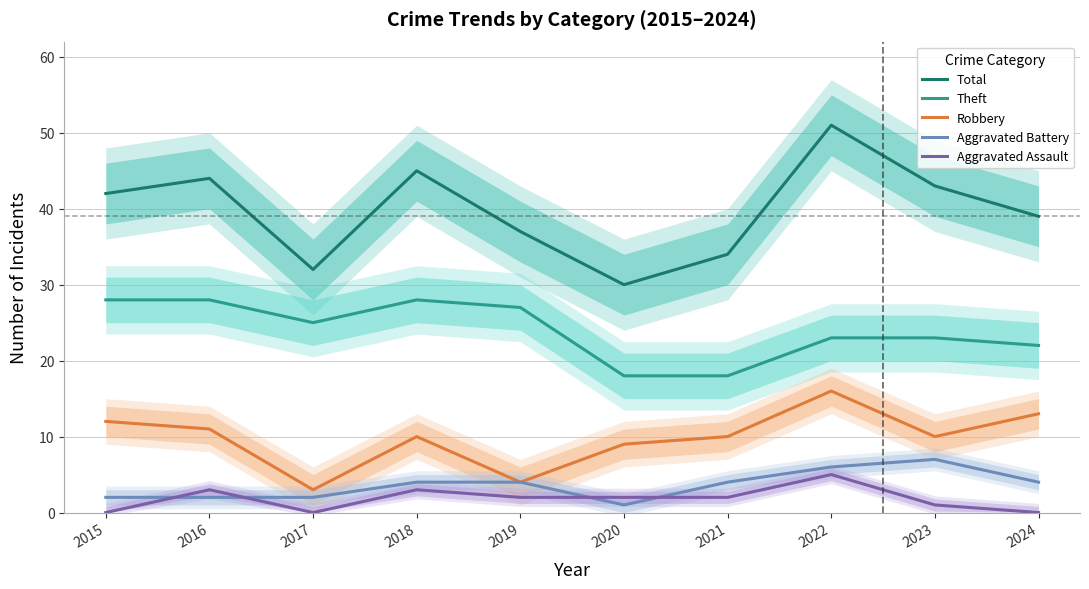

Which category has the highest value across all series?

2022